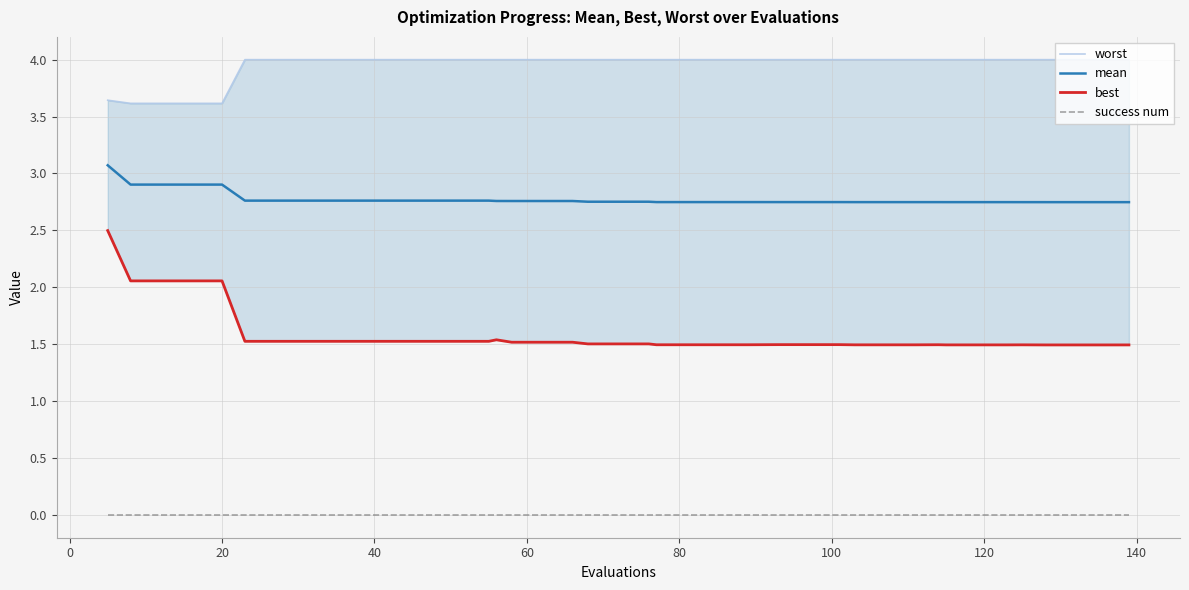

True or false: mean and success num cross at least once.

False